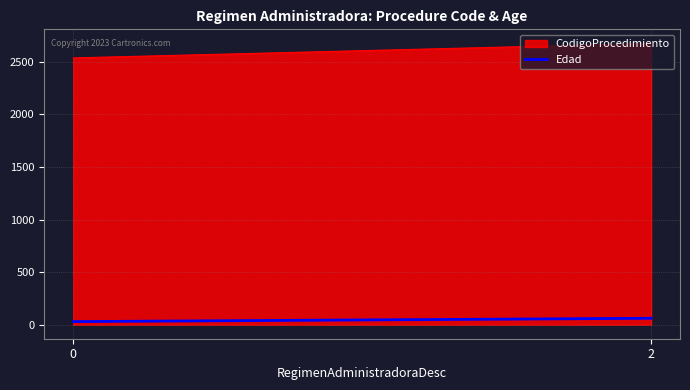

Rank the categories by value from lowest to highest.

0, 2